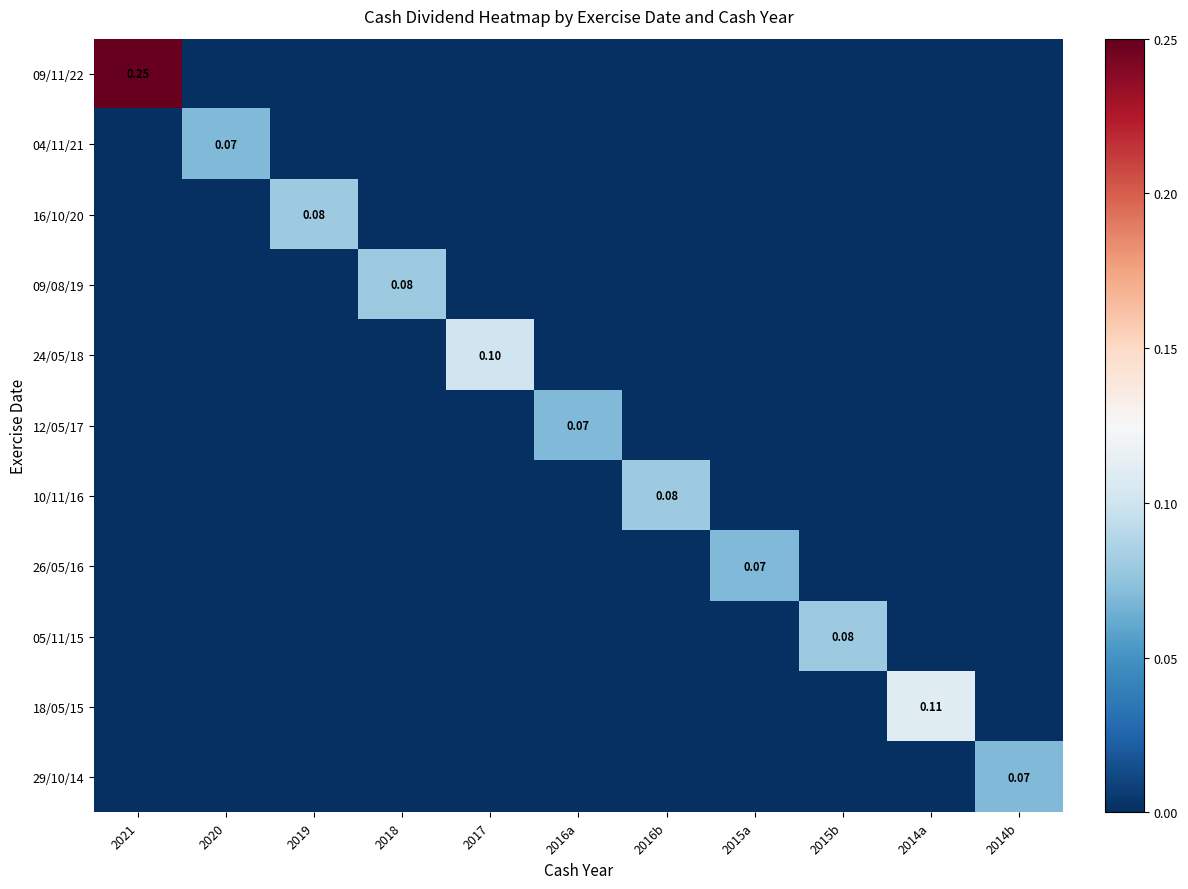

At which label does 24/05/18 reach its peak?

2017